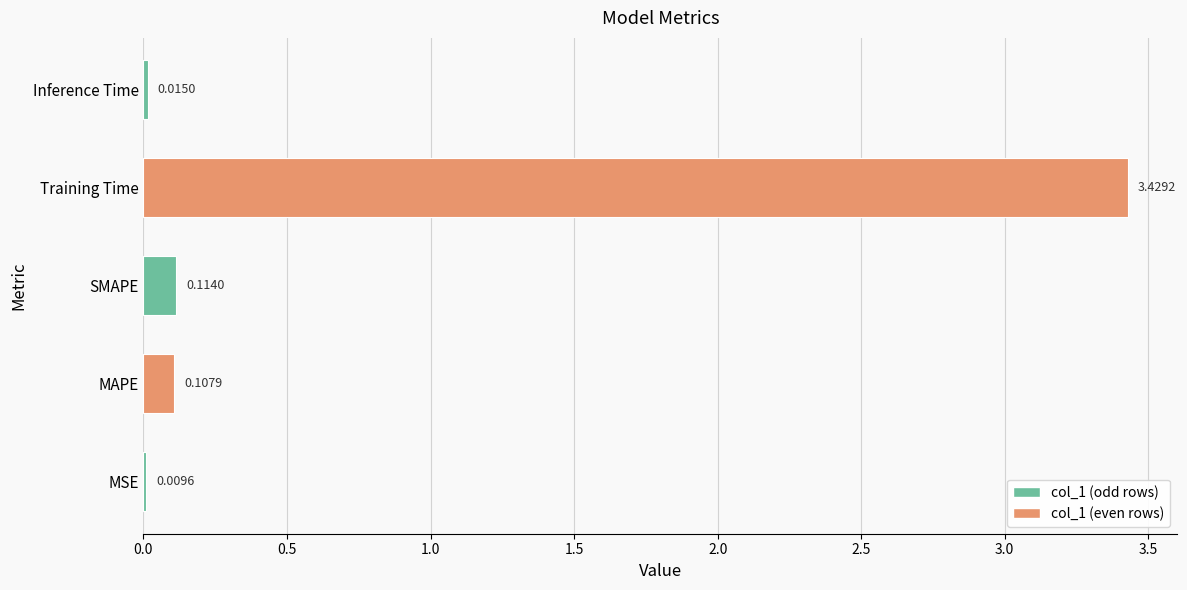

What is the average value?

0.7